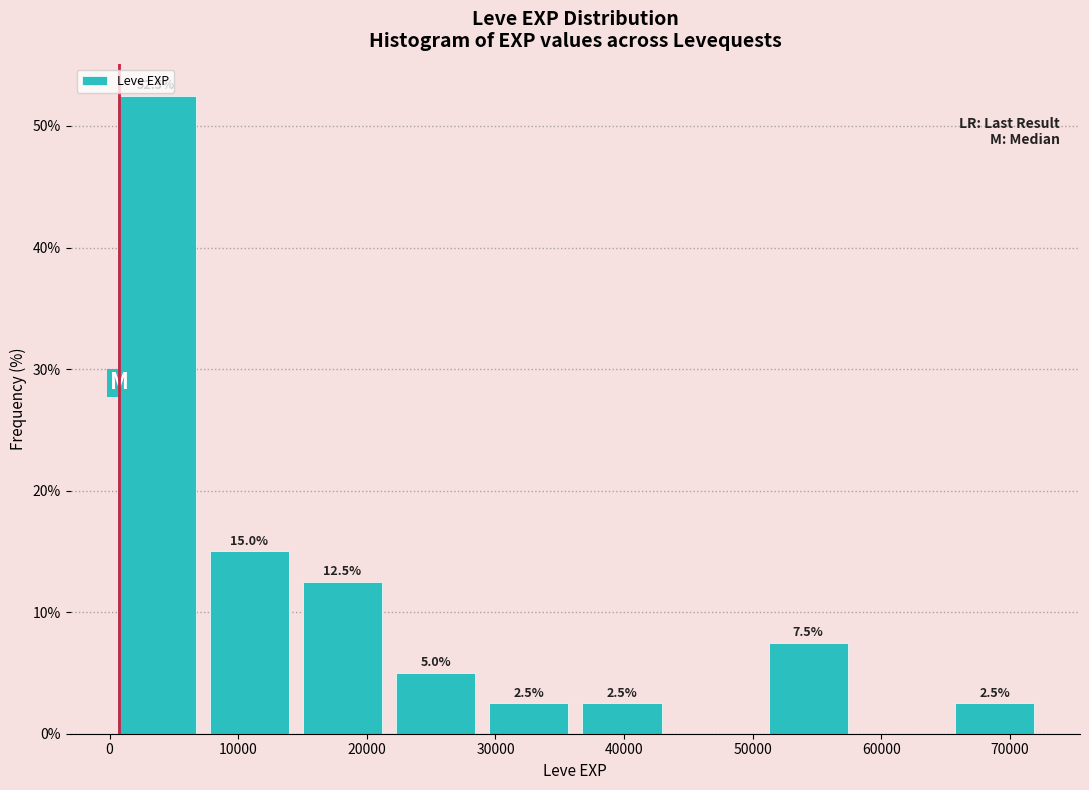

Over which range of the x-axis is the bar tallest?

0 to 7000